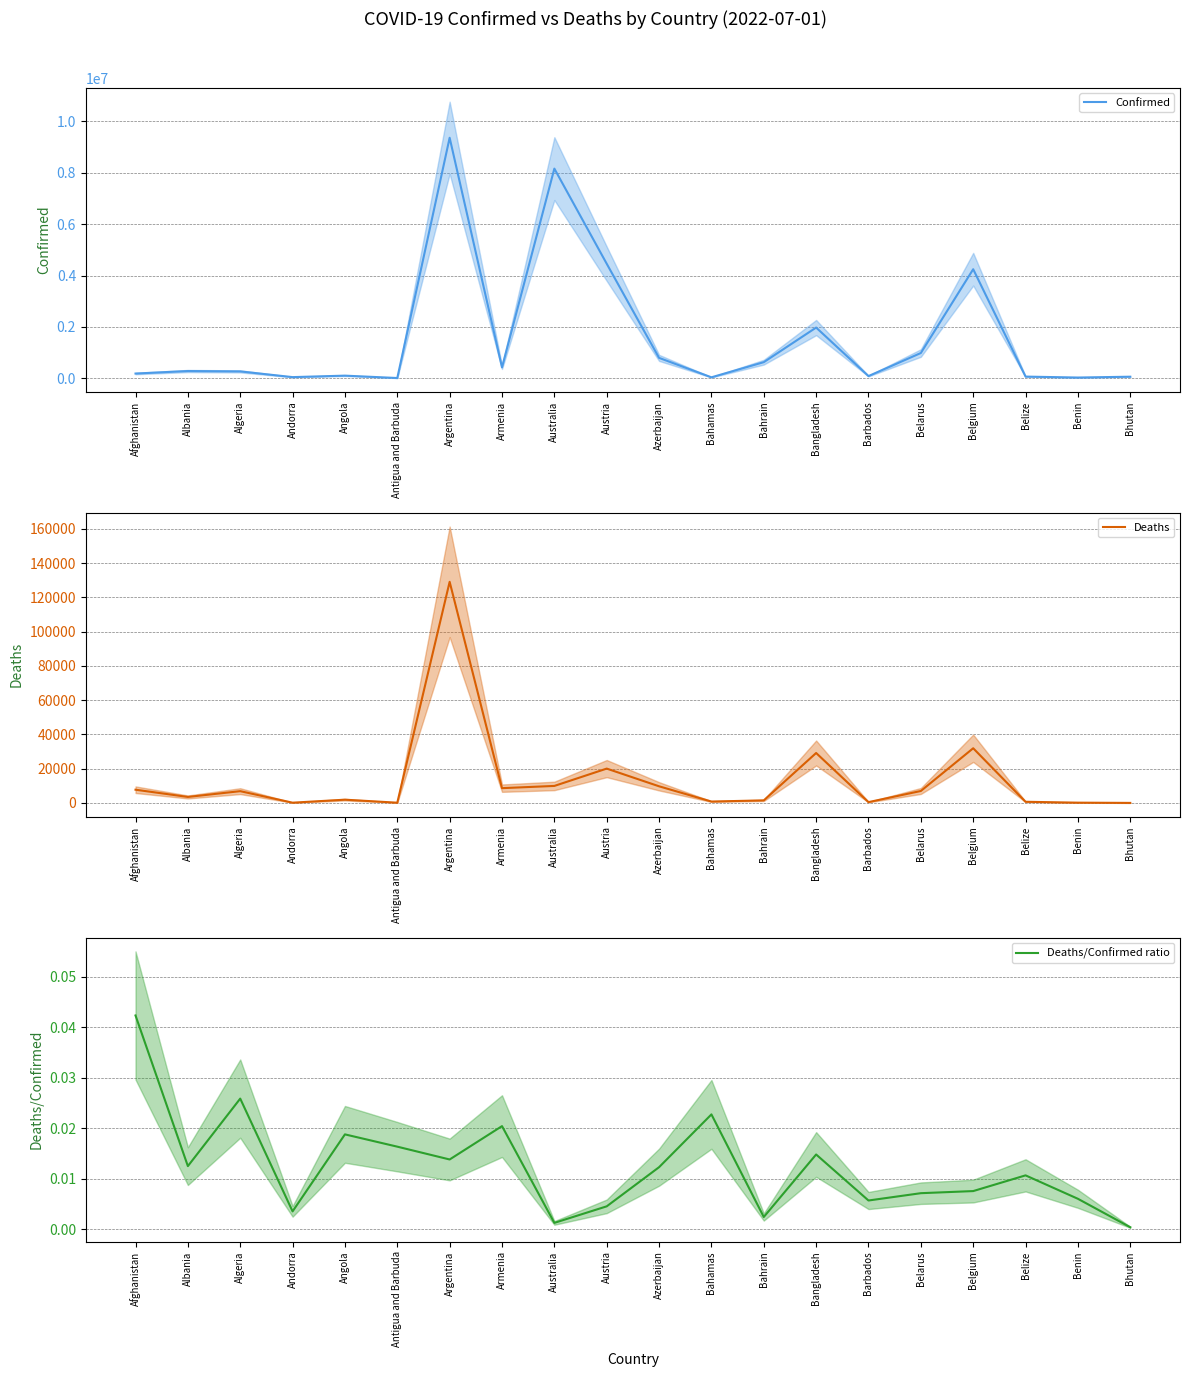

What position from the left is Angola?

5